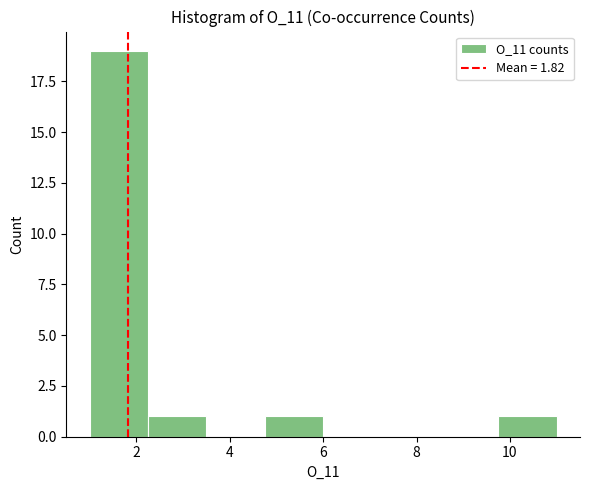

Over which range of the x-axis is the bar tallest?

1.00 to 2.25